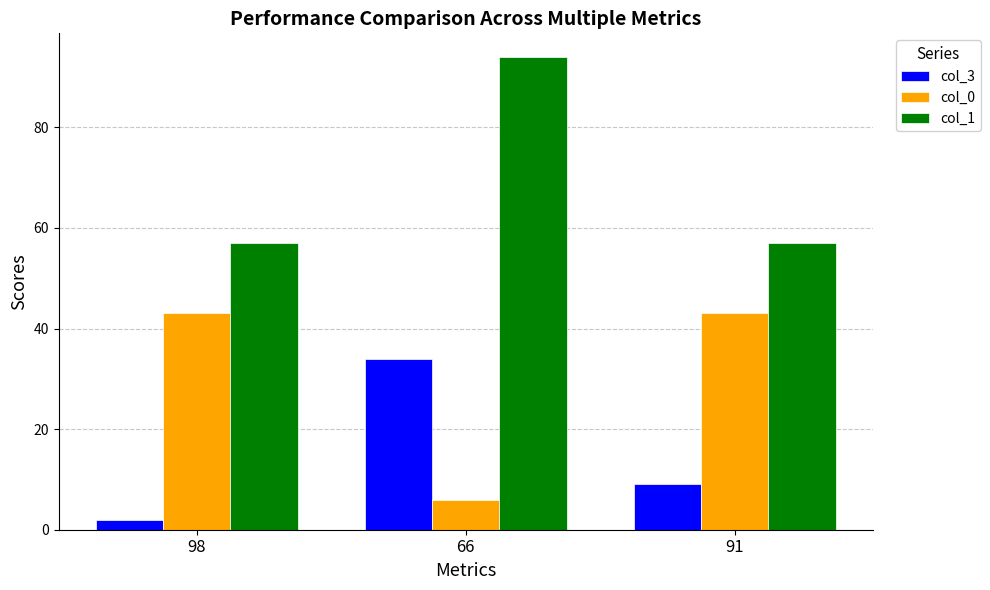

How many data points in col_0 are less than 43?

1